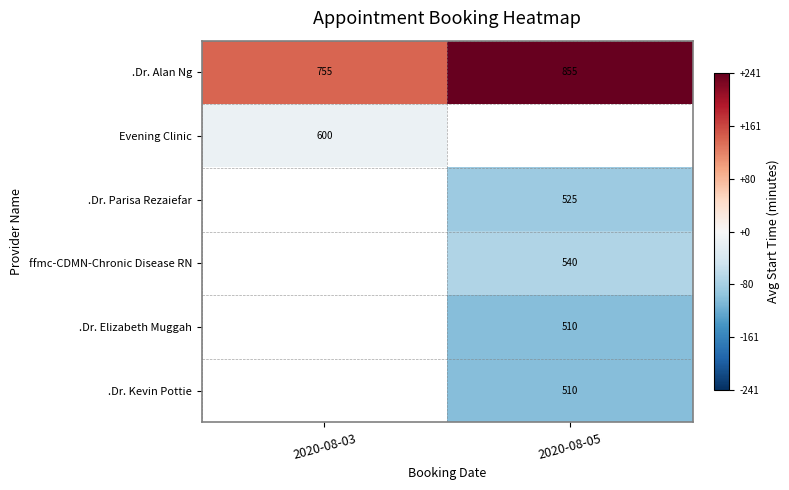

Is it true that .Dr. Elizabeth Muggah equals -180.0 at 2020-08-05?

False